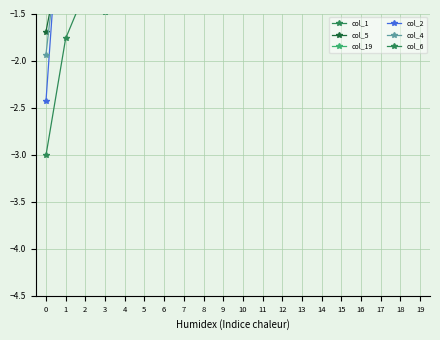

True or false: col_2 and col_1 cross at least once.

False